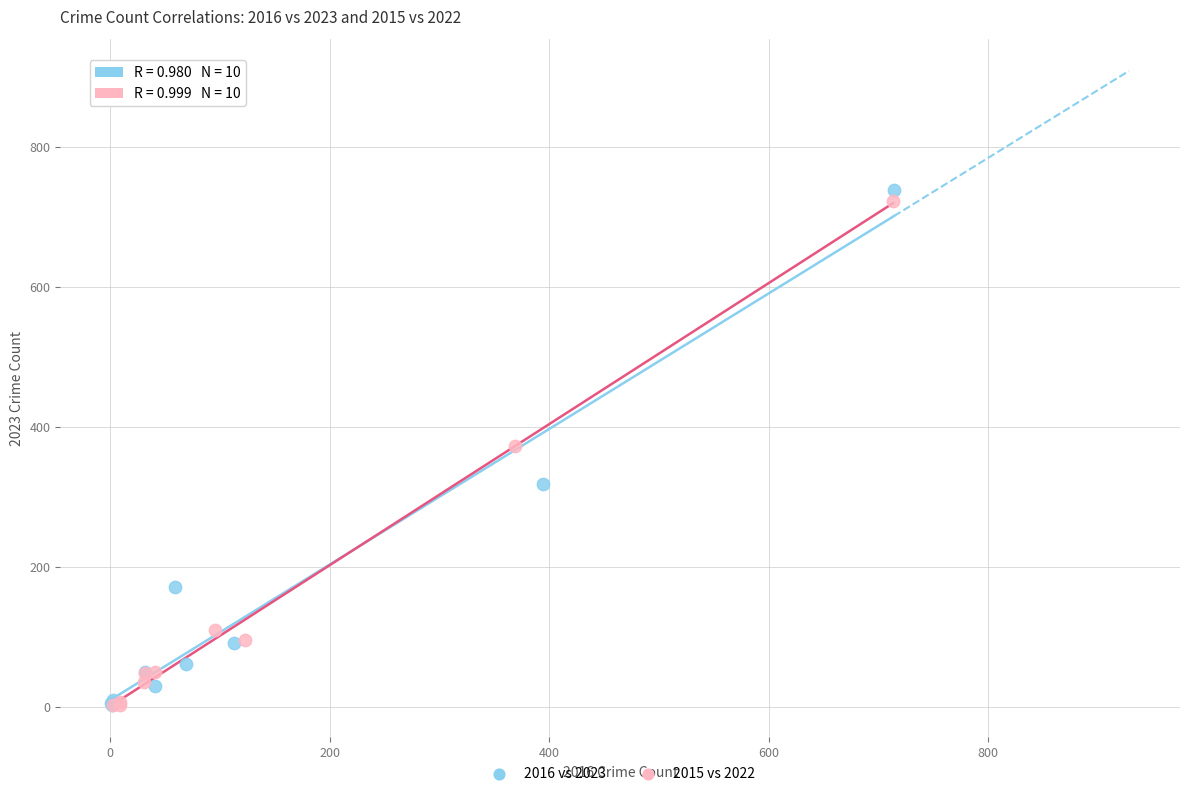

Which series has the largest Y range (max minus min)?

2016 vs 2023